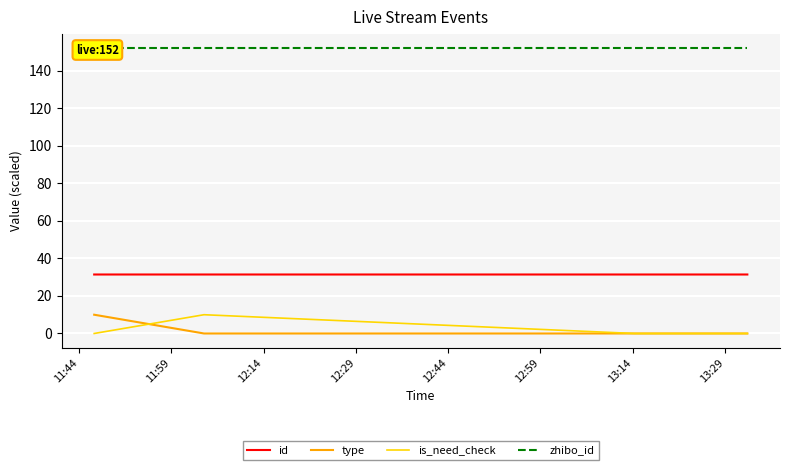

True or false: type and zhibo_id intersect in this chart.

False